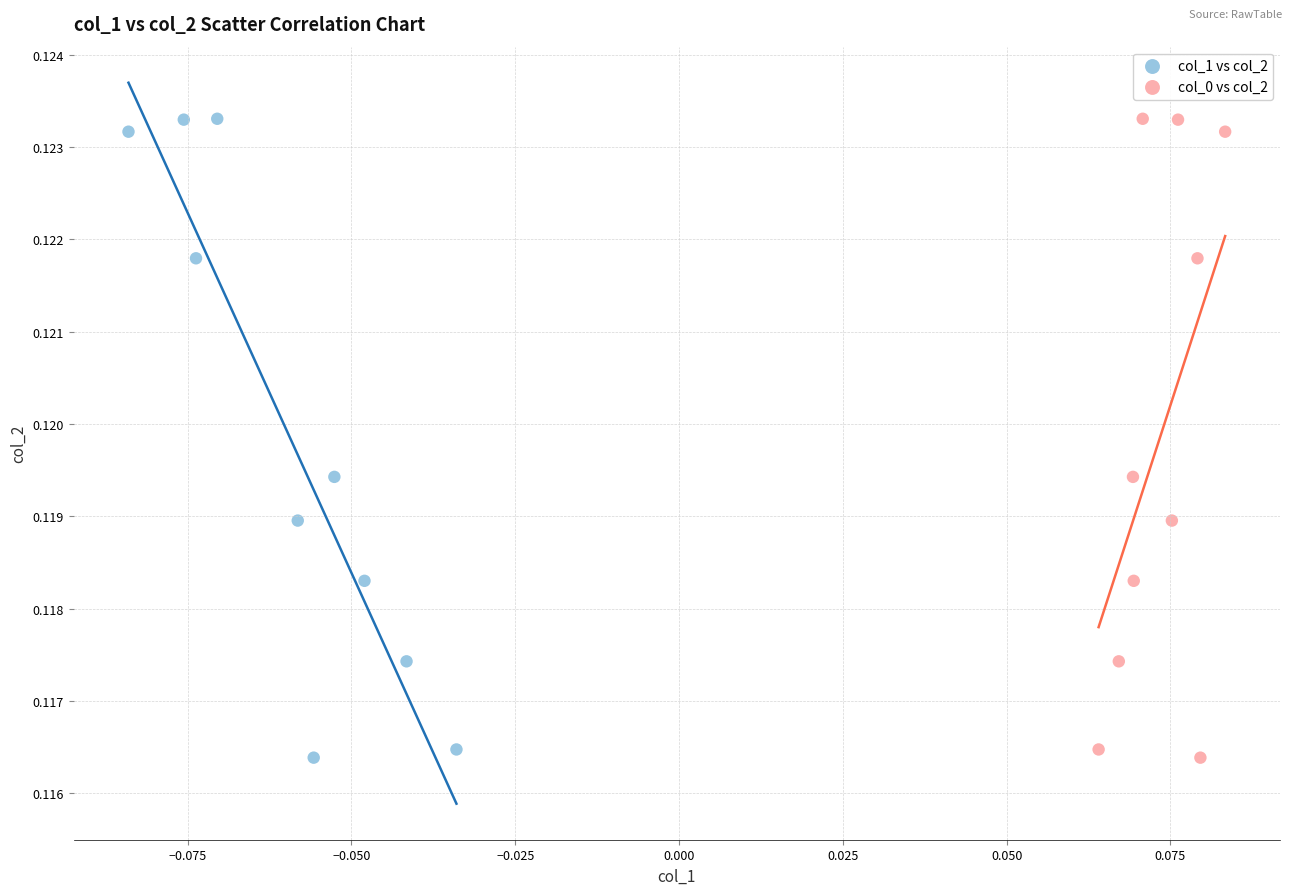

What are all the series names shown in the legend?

col_1 vs col_2, col_0 vs col_2